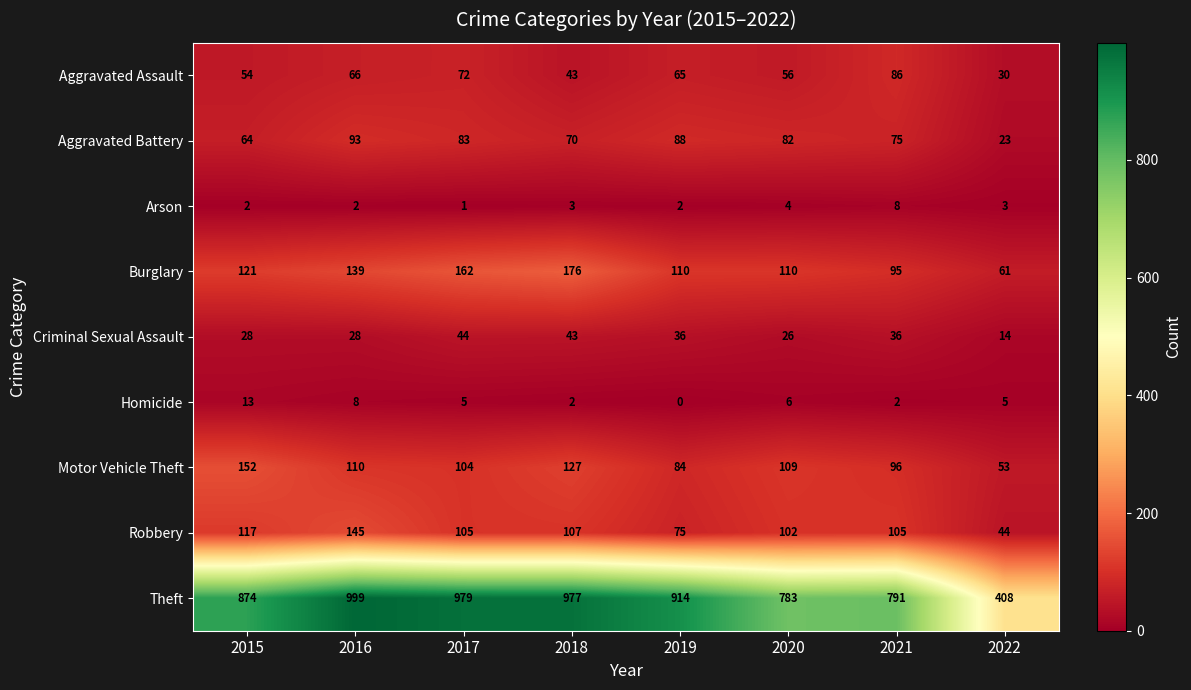

What is the sum of all Burglary values?

974